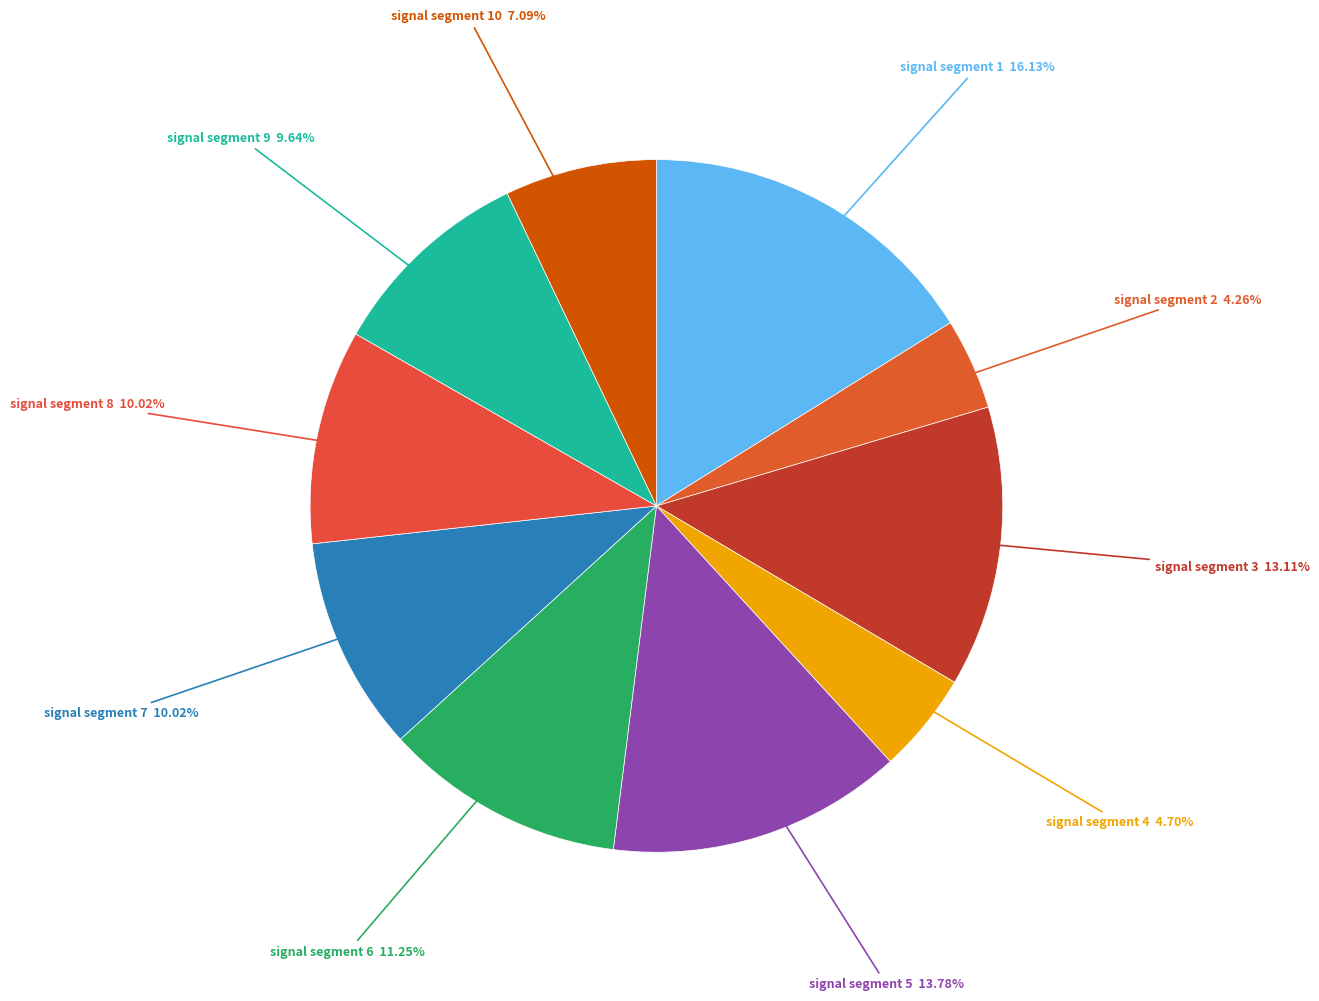

How much of the chart is everything except signal segment 4?

95.3%